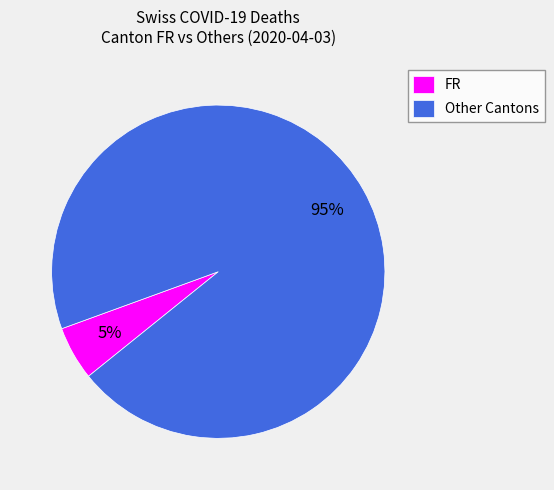

Which slice is the largest?

Other Cantons